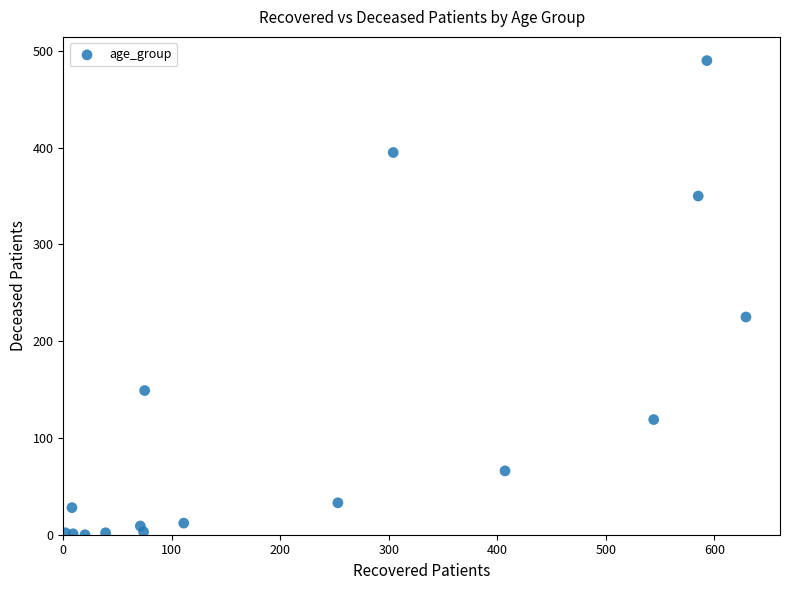

What Y value in the scatter plot is closest to 245?

225